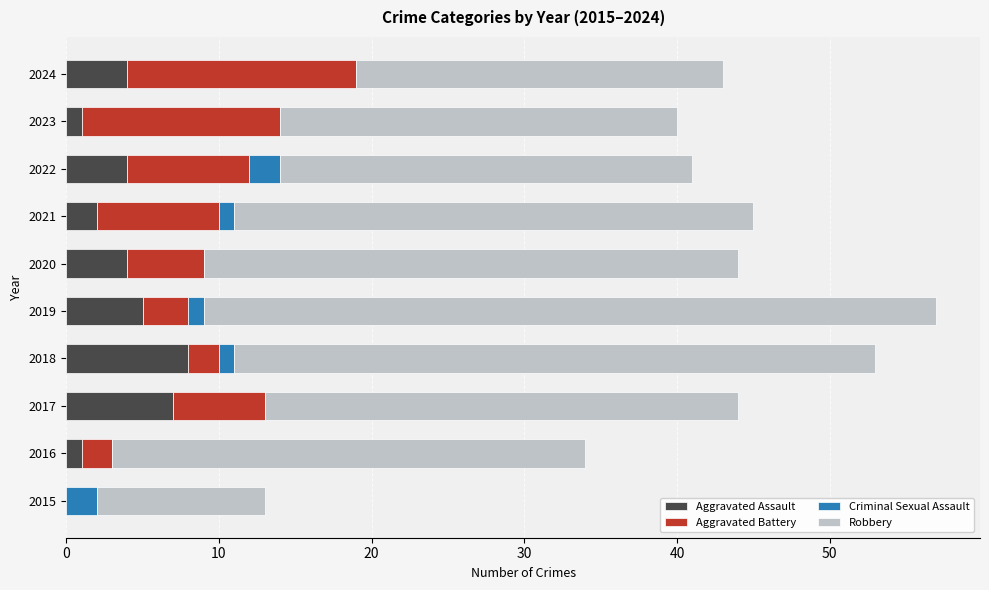

What is the total value across all series at 2022?

41